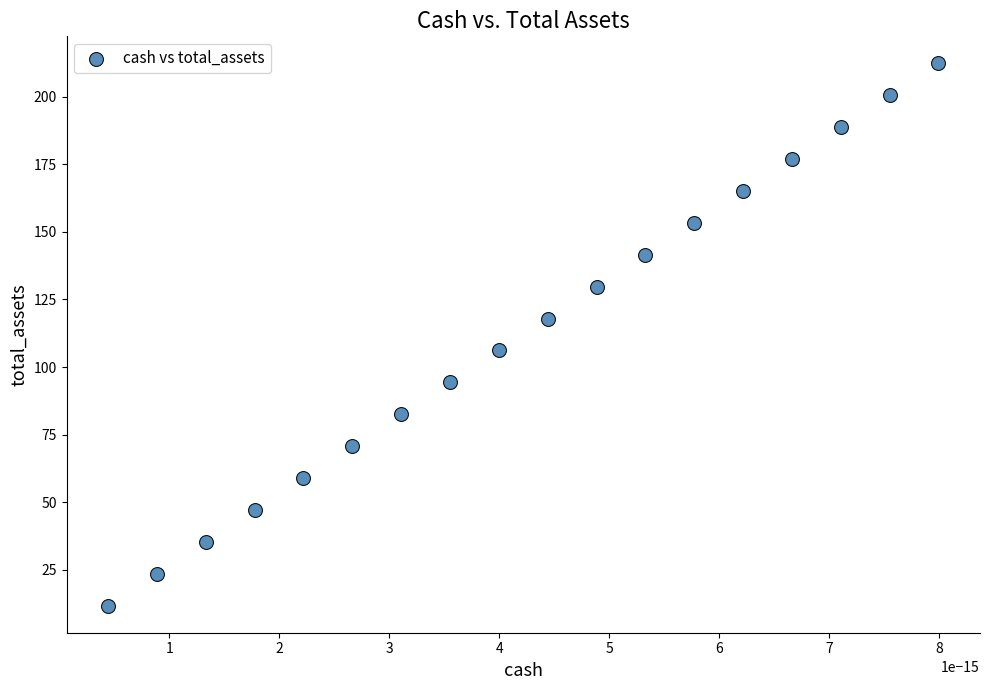

What is the range of Y values (max minus min)?

200.5